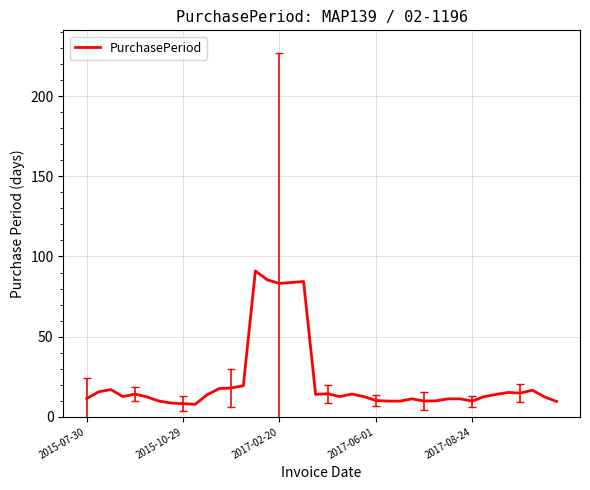

What is the difference between the maximum and minimum values?

83.2